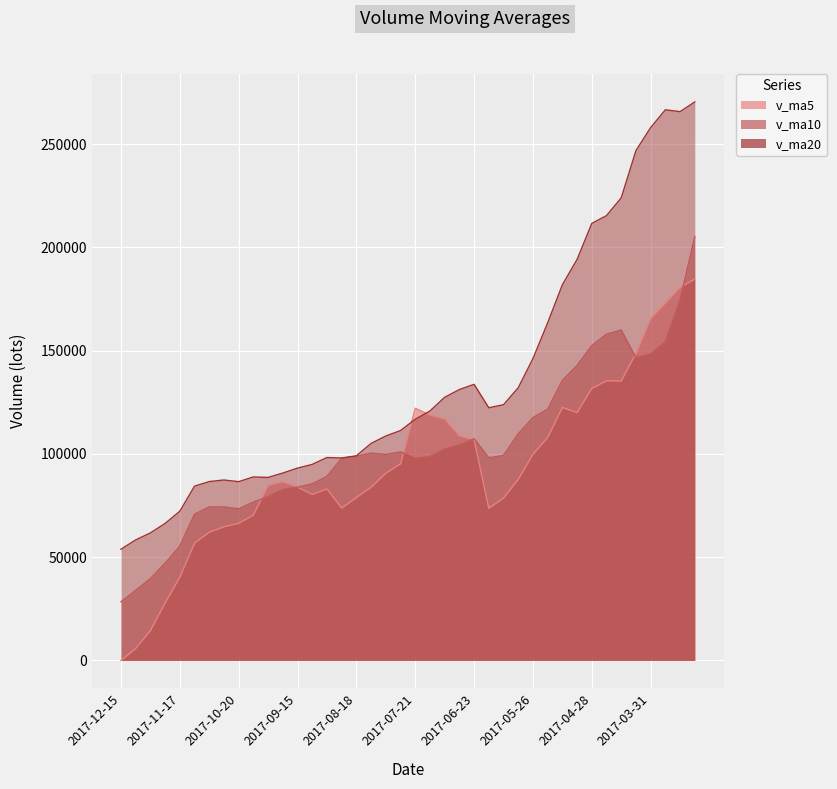

Reading right to left, transcribe all the data shown in this chart.

v_ma5: 2017-03-10=184637.9	2017-03-17=180613.2	2017-03-24=173179.2	2017-03-31=165645.5	2017-04-07=148691.6	2017-04-14=135299.2	2017-04-21=135375.5	2017-04-28=131740.0	2017-05-05=120001.4	2017-05-12=122496.4	2017-05-19=107934.3	2017-05-26=99804.9	2017-06-02=87694.9	2017-06-09=78591.5	2017-06-16=73698.8	2017-06-23=106788.6	2017-06-30=108764.4	2017-07-07=116933.6	2017-07-14=118795.7	2017-07-21=122073.8	2017-07-28=95181.7	2017-08-04=90664.1	2017-08-11=83854.5	2017-08-18=78898.1	2017-08-25=73762.0	2017-09-01=83034.6	2017-09-08=80388.0	2017-09-15=83924.6	2017-09-22=86603.9	2017-09-29=84847.3	2017-10-13=70354.9	2017-10-20=66384.8	2017-10-27=64716.7	2017-11-03=62083.7	2017-11-10=56781.0	2017-11-17=40329.9	2017-11-24=27820.0	2017-12-01=14461.1	2017-12-08=5793.7	2017-12-15=0.0
v_ma10: 2017-03-10=205273.4	2017-03-17=174680.4	2017-03-24=154293.1	2017-03-31=148335.6	2017-04-07=146537.0	2017-04-14=159968.5	2017-04-21=157994.4	2017-04-28=152459.6	2017-05-05=142823.5	2017-05-12=135594.0	2017-05-19=121616.7	2017-05-26=117590.2	2017-06-02=109717.4	2017-06-09=99296.4	2017-06-16=98097.6	2017-06-23=107361.4	2017-06-30=104284.6	2017-07-07=102314.2	2017-07-14=98693.6	2017-07-21=97886.3	2017-07-28=100985.1	2017-08-04=99714.2	2017-08-11=100394.0	2017-08-18=98846.9	2017-08-25=97917.9	2017-09-01=89108.1	2017-09-08=85526.0	2017-09-15=83889.5	2017-09-22=82751.0	2017-09-29=79304.6	2017-10-13=76694.8	2017-10-20=73386.4	2017-10-27=74320.6	2017-11-03=74343.8	2017-11-10=70814.2	2017-11-17=55342.4	2017-11-24=47102.4	2017-12-01=39588.9	2017-12-08=33938.7	2017-12-15=28390.5
v_ma20: 2017-03-10=270403.7	2017-03-17=265691.6	2017-03-24=266591.8	2017-03-31=257993.9	2017-04-07=246831.3	2017-04-14=223972.9	2017-04-21=215353.9	2017-04-28=211589.6	2017-05-05=194152.8	2017-05-12=181879.9	2017-05-19=163445.1	2017-05-26=146135.3	2017-06-02=132005.3	2017-06-09=123816.0	2017-06-16=122317.3	2017-06-23=133665.0	2017-06-30=131139.5	2017-07-07=127386.9	2017-07-14=120758.5	2017-07-21=116740.1	2017-07-28=111300.9	2017-08-04=108652.2	2017-08-11=105055.7	2017-08-18=99071.7	2017-08-25=98007.8	2017-09-01=98234.8	2017-09-08=94905.3	2017-09-15=93101.9	2017-09-22=90722.3	2017-09-29=88595.5	2017-10-13=88839.9	2017-10-20=86550.3	2017-10-27=87357.3	2017-11-03=86595.4	2017-11-10=84366.0	2017-11-17=72225.3	2017-11-24=66314.2	2017-12-01=61739.2	2017-12-08=58344.9	2017-12-15=53847.6